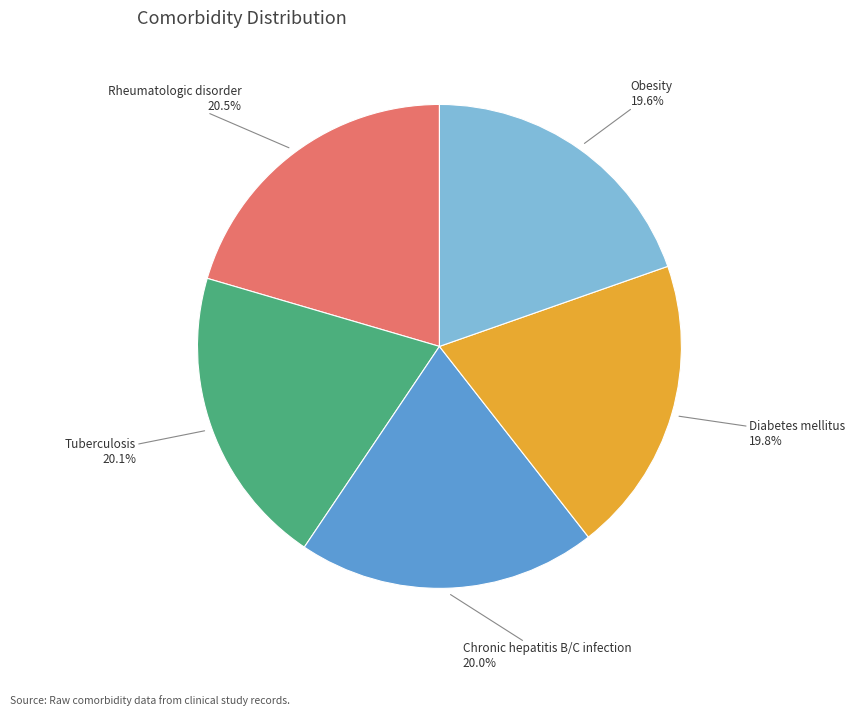

Is there any slice that represents more than half of the pie?

No